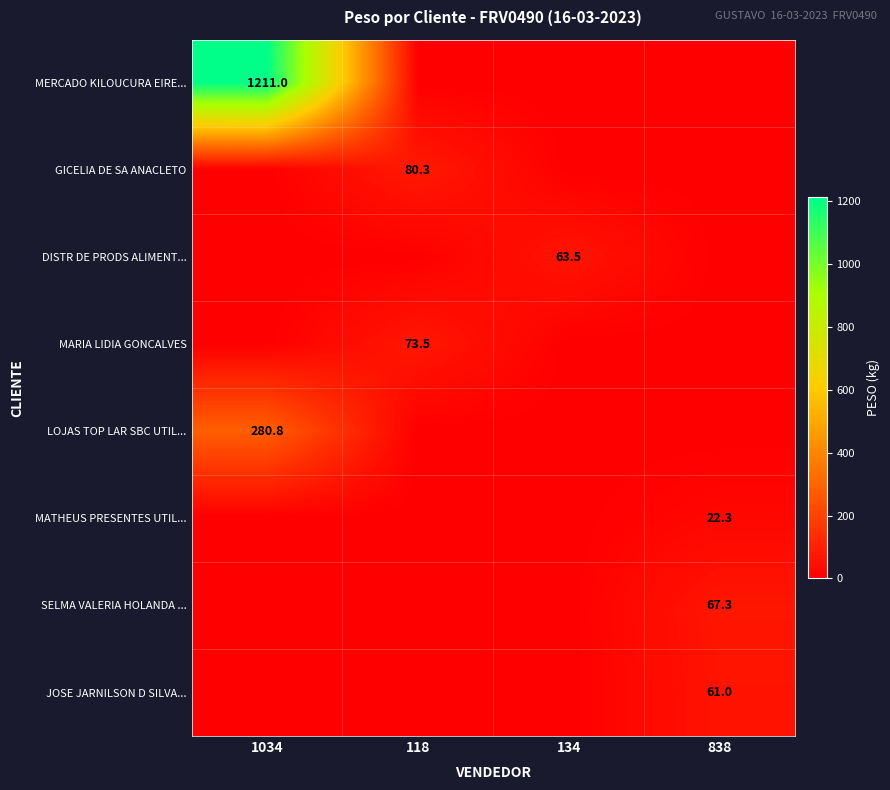

The value of GICELIA DE SA ANACLETO at 118 is 107.9. True or false?

False